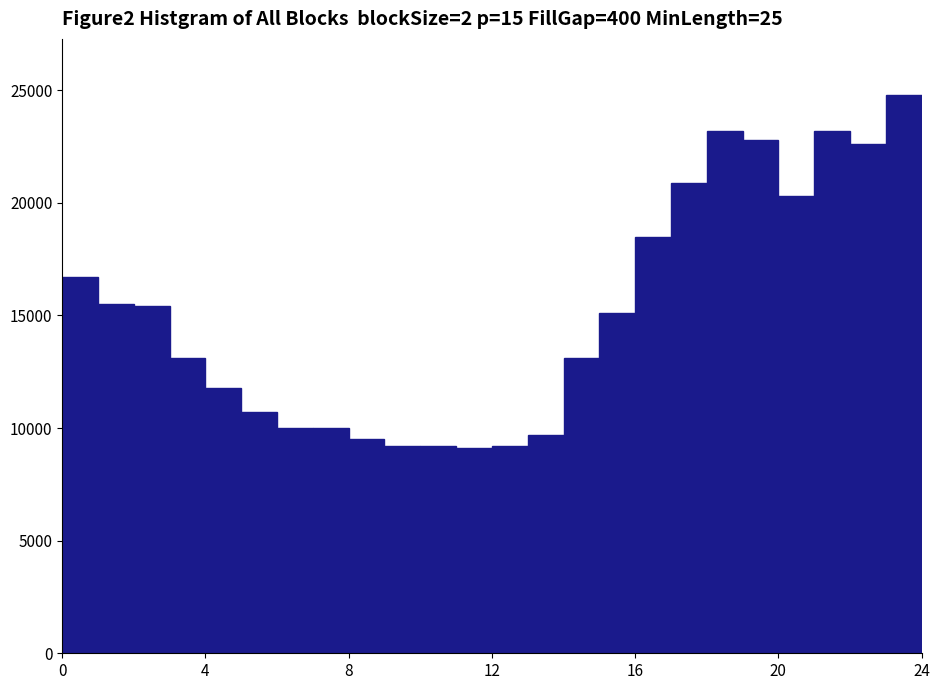

Read against the x-axis, roughly where is the centre of the tallest bar?

23.5